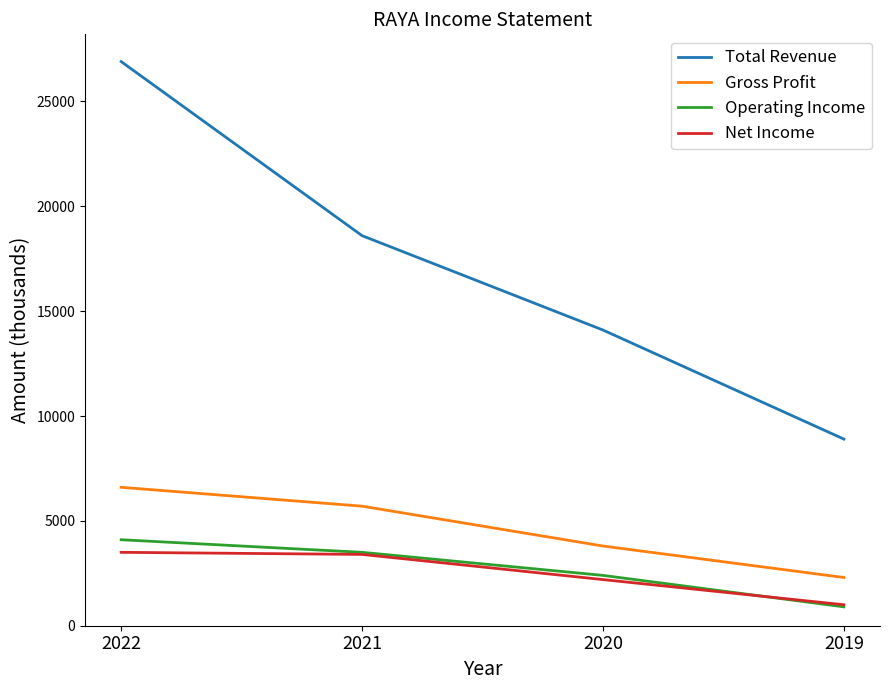

The Gross Profit series shows 6600 at 2022. True or false?

True